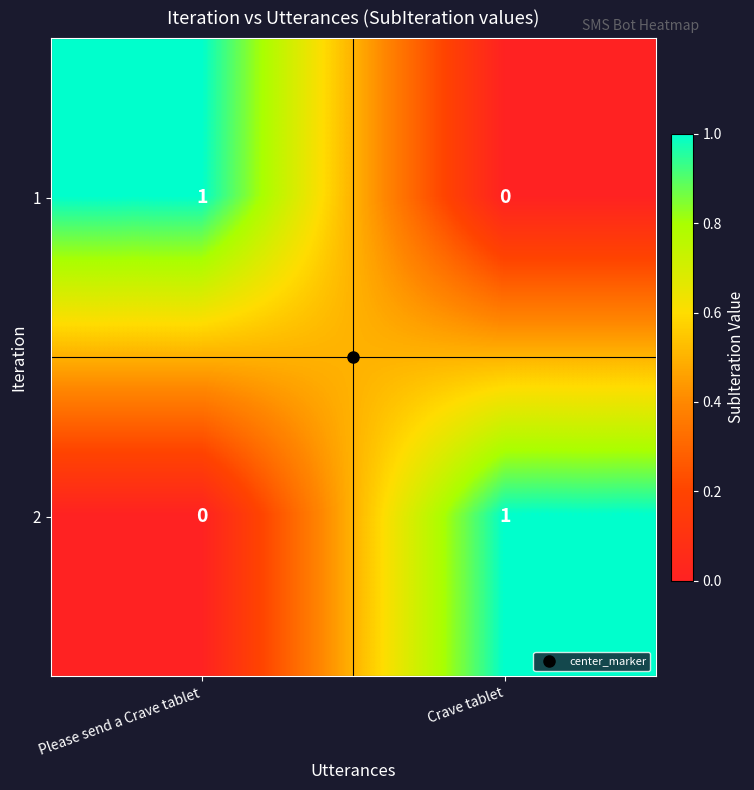

At which label does 2 reach its peak?

Crave tablet